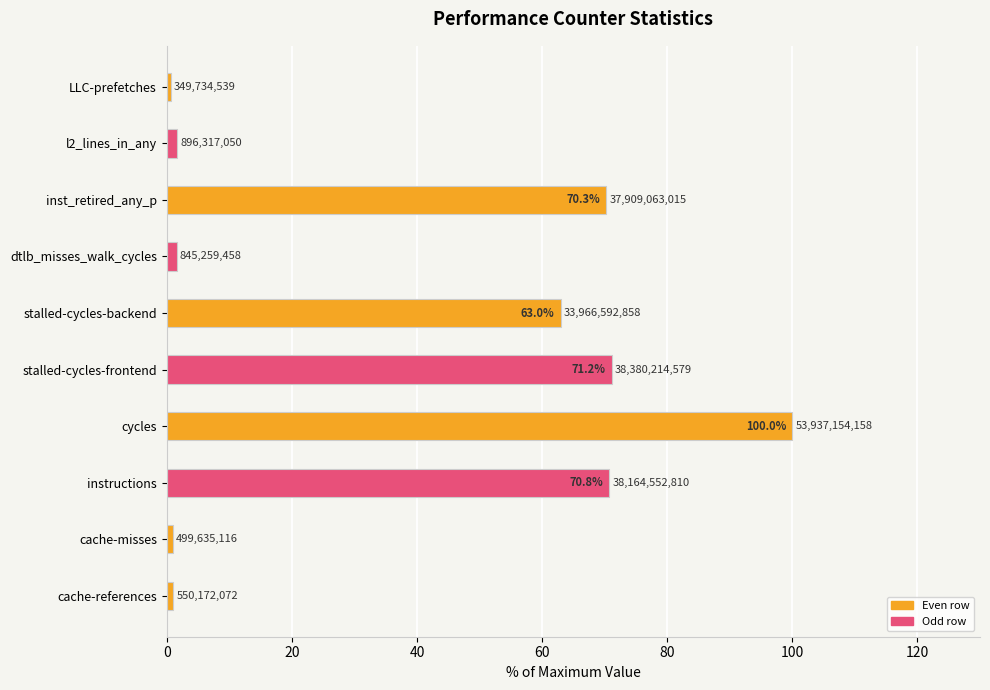

How many bars are there in total?

10